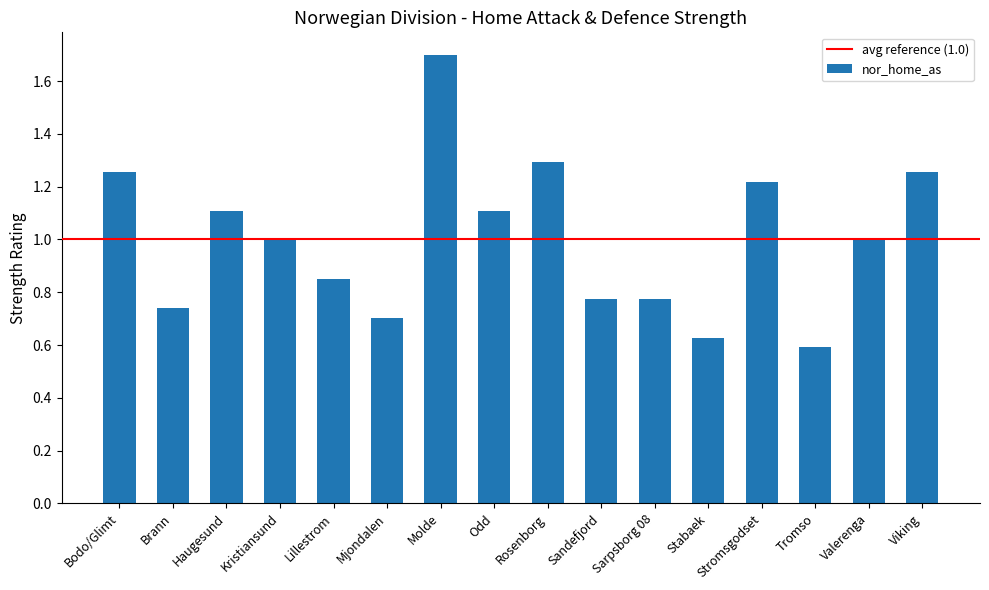

What is the approximate value at Valerenga?

1.0